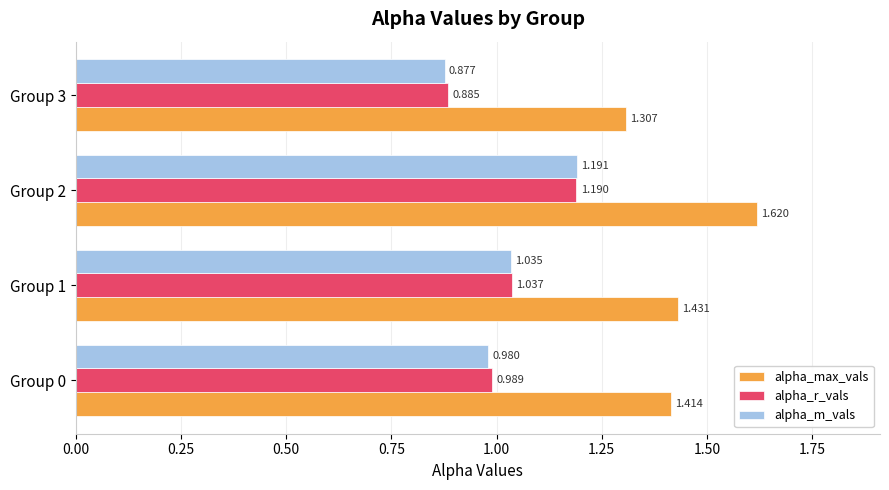

Is the value of alpha_m_vals at Group 3 greater than the value of alpha_r_vals at Group 2?

No